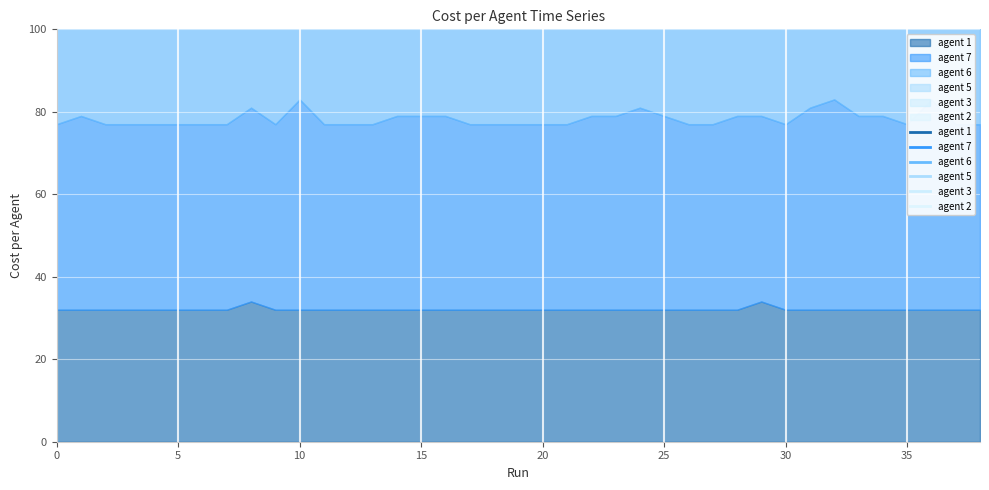

Reading right to left, list all the values displayed in this chart.

agent 1: 38=32	37=32	36=32	35=32	34=32	33=32	32=32	31=32	30=32	29=34	28=32	27=32	26=32	25=32	24=32	23=32	22=32	21=32	20=32	19=32	18=32	17=32	16=32	15=32	14=32	13=32	12=32	11=32	10=32	9=32	8=34	7=32	6=32	5=32	4=32	3=32	2=32	1=32	0=32
agent 7: 38=45	37=45	36=51	35=45	34=47	33=47	32=51	31=49	30=45	29=45	28=47	27=45	26=45	25=47	24=49	23=47	22=47	21=45	20=45	19=45	18=45	17=45	16=47	15=47	14=47	13=45	12=45	11=45	10=51	9=45	8=47	7=45	6=45	5=45	4=45	3=45	2=45	1=47	0=45
agent 6: 38=30	37=30	36=30	35=30	34=30	33=30	32=30	31=30	30=30	29=30	28=30	27=30	26=30	25=30	24=30	23=30	22=30	21=30	20=30	19=30	18=30	17=30	16=30	15=30	14=30	13=30	12=30	11=30	10=30	9=30	8=30	7=30	6=30	5=30	4=30	3=30	2=30	1=30	0=30
agent 5: 38=21	37=21	36=21	35=21	34=21	33=21	32=21	31=21	30=21	29=21	28=21	27=21	26=21	25=21	24=21	23=21	22=21	21=21	20=21	19=21	18=21	17=21	16=21	15=21	14=21	13=21	12=21	11=21	10=21	9=21	8=21	7=21	6=21	5=21	4=21	3=21	2=21	1=21	0=21
agent 3: 38=17	37=17	36=19	35=17	34=17	33=17	32=17	31=19	30=17	29=17	28=17	27=17	26=17	25=17	24=17	23=17	22=17	21=17	20=17	19=19	18=17	17=17	16=19	15=17	14=17	13=17	12=17	11=17	10=17	9=17	8=17	7=17	6=17	5=17	4=17	3=17	2=17	1=17	0=17
agent 2: 38=14	37=14	36=14	35=14	34=14	33=14	32=14	31=14	30=14	29=14	28=14	27=14	26=14	25=14	24=14	23=14	22=14	21=14	20=14	19=14	18=14	17=14	16=14	15=14	14=14	13=14	12=14	11=14	10=14	9=14	8=14	7=14	6=14	5=14	4=14	3=14	2=14	1=14	0=14